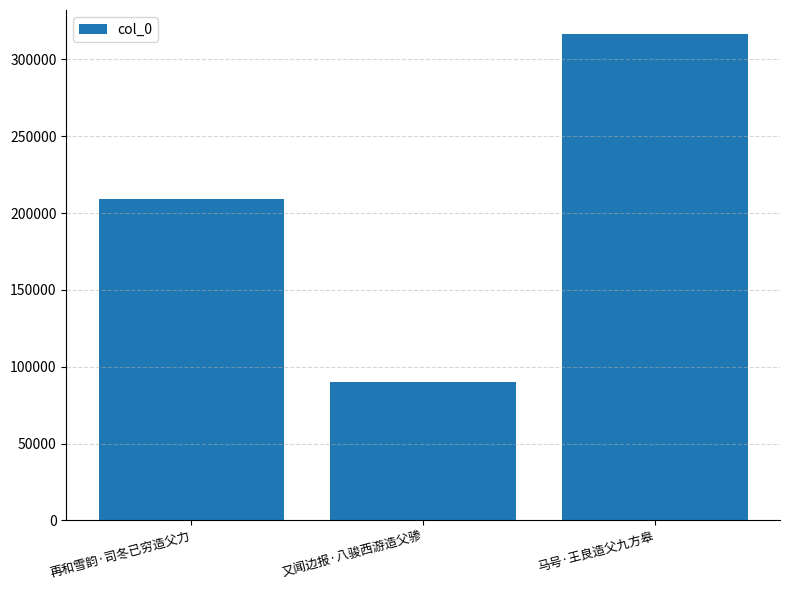

Are the bars horizontal?

No